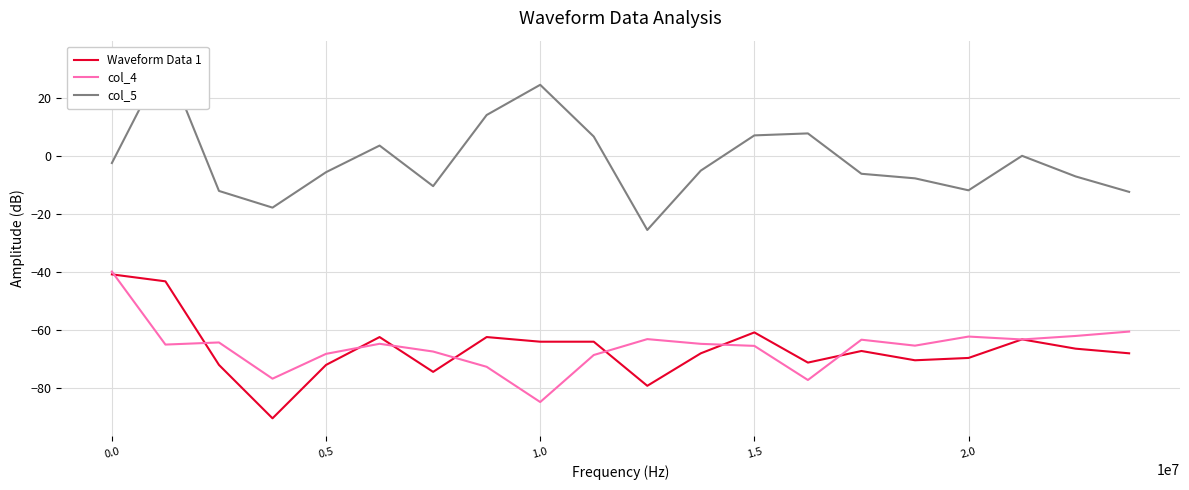

What is the highest value of the Waveform Data 1 series?

-40.8